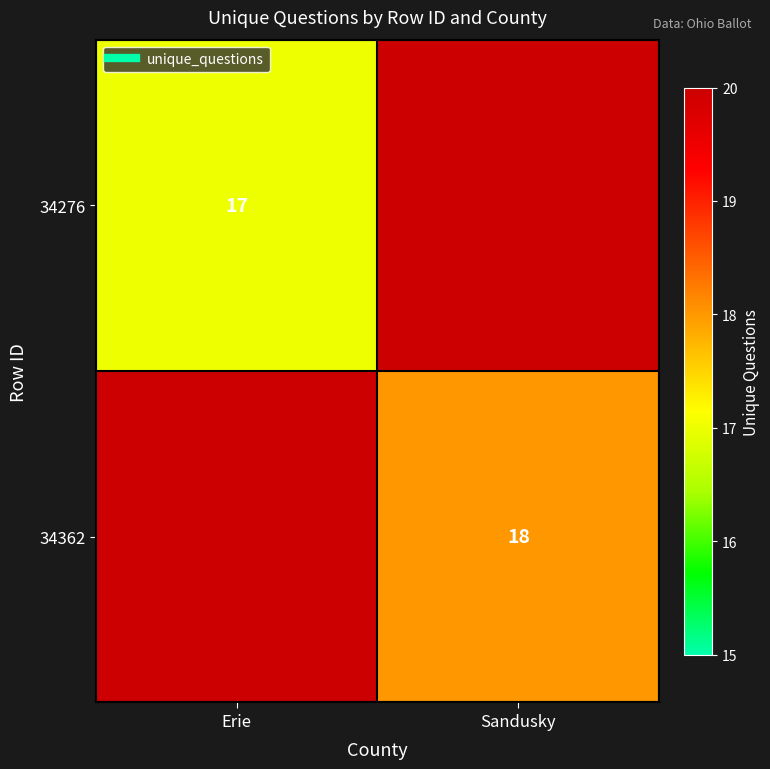

What is the minimum value shown in the chart?

17.0